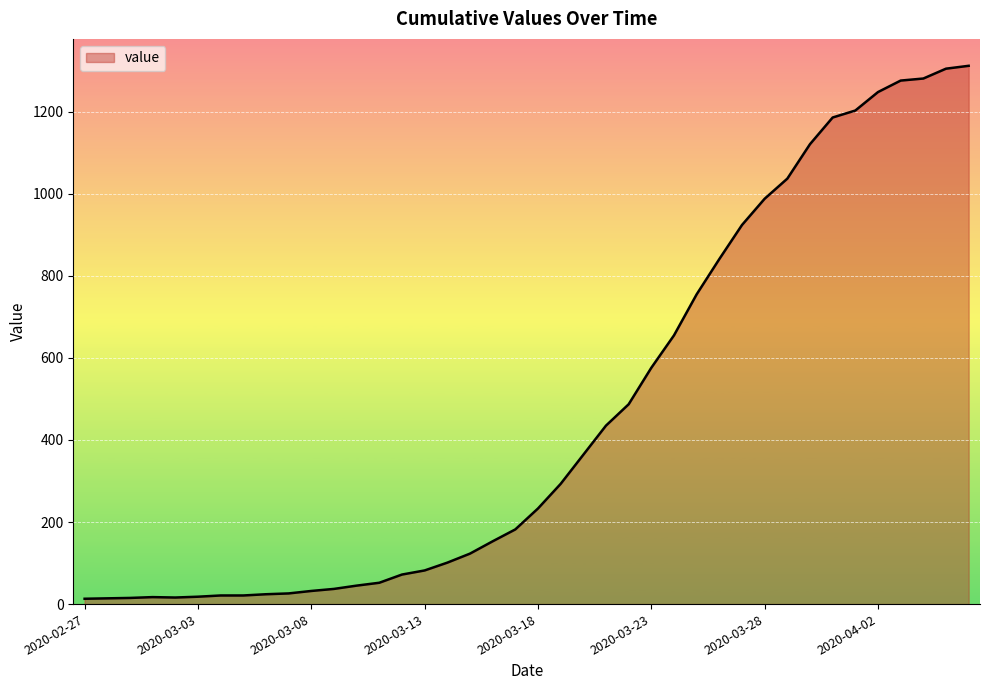

What is the difference between the maximum and minimum values?

1299